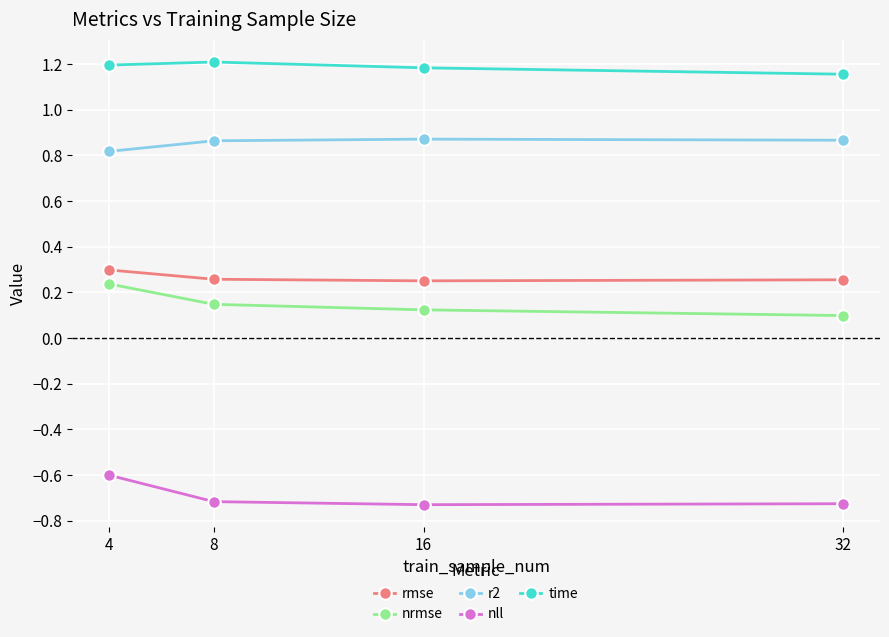

True or false: r2 has a value of 1.3 at 32.

False